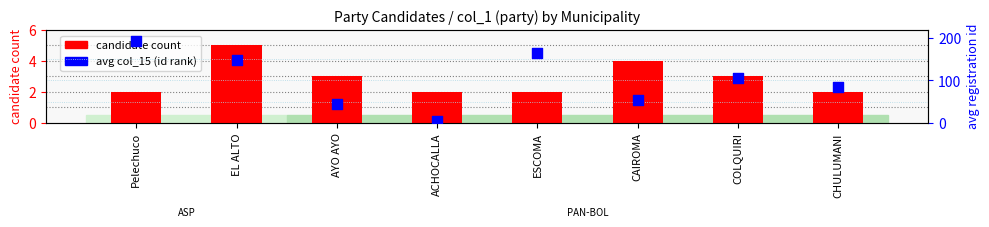

At how many categories does at least one series exceed 109?

3